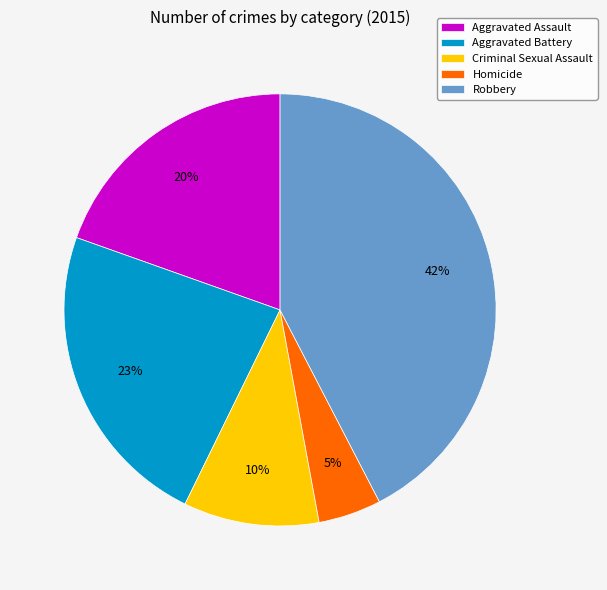

To the nearest percent, what is the combined percentage of Criminal Sexual Assault and Aggravated Assault?

30%